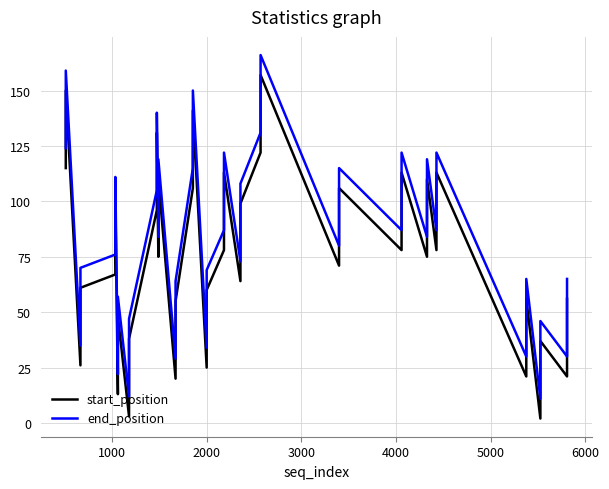

What is the value of the start_position point at the 33rd from the left?

78